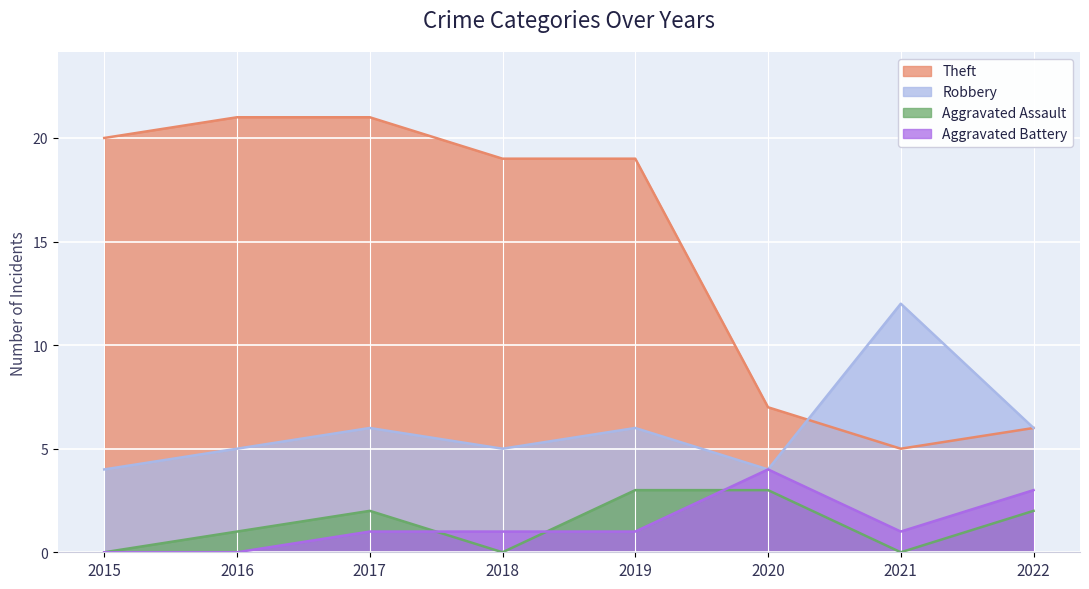

At how many categories does at least one series exceed 6?

7